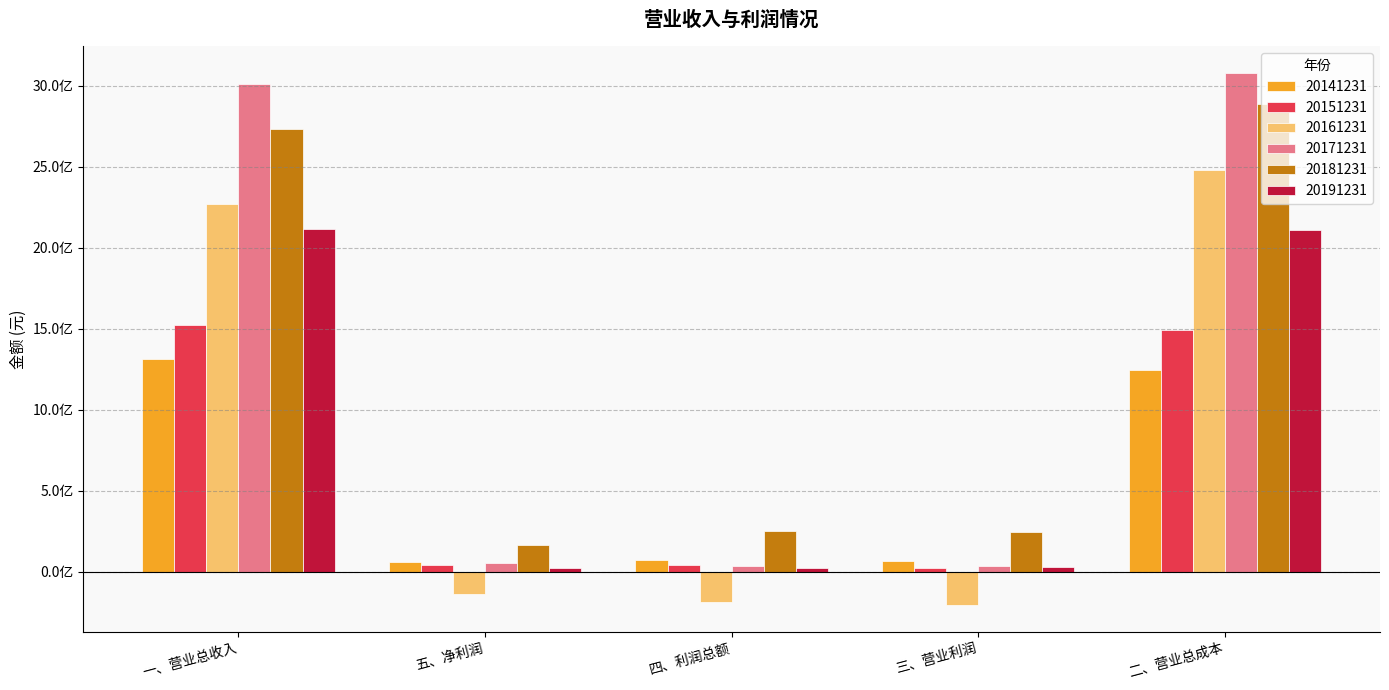

The 20151231 series shows 2408351472.2 at 二、营业总成本. True or false?

False